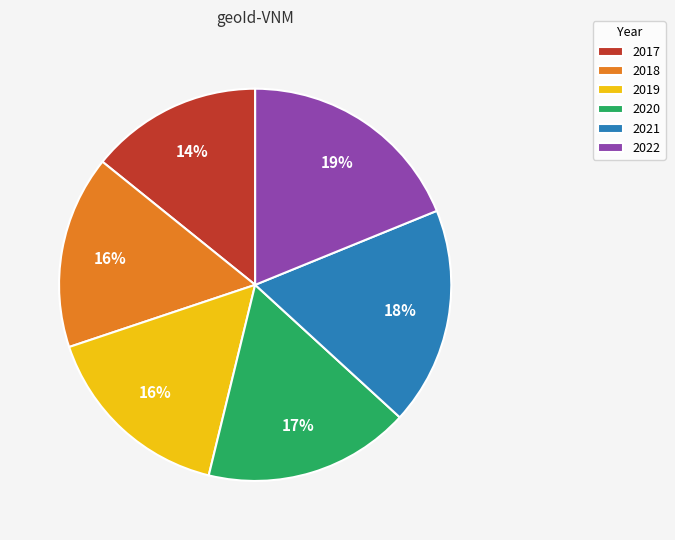

Which category has the smallest portion of the pie?

2017